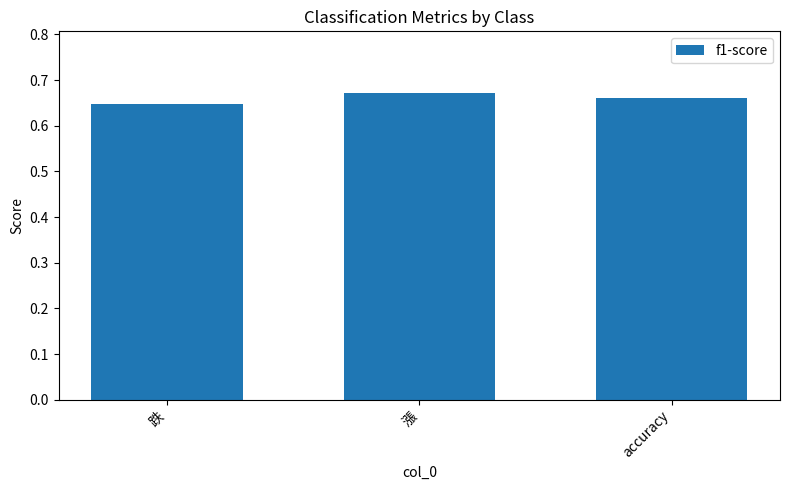

What is the sum of the values at accuracy and 跌?

1.3